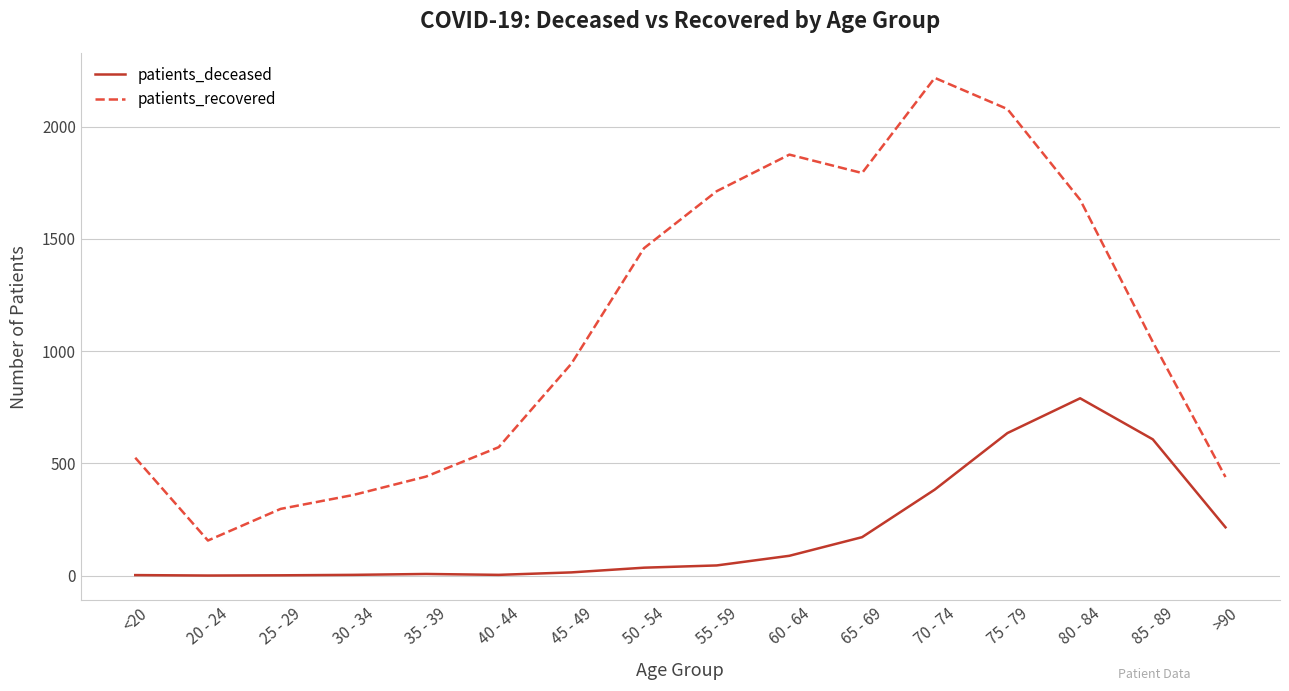

How many distinct data groups are displayed?

2